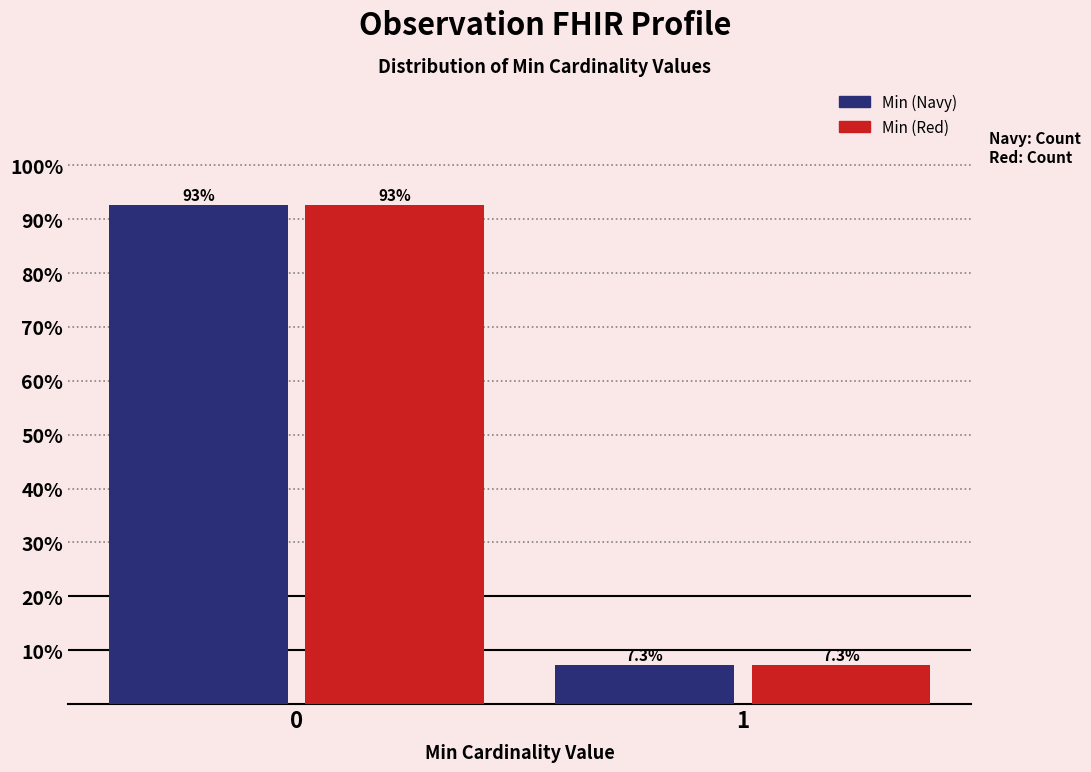

Reading right to left, extract all data points from this chart.

Min (Navy): 1=7.3	0=92.7
Min (Red): 1=7.3	0=92.7